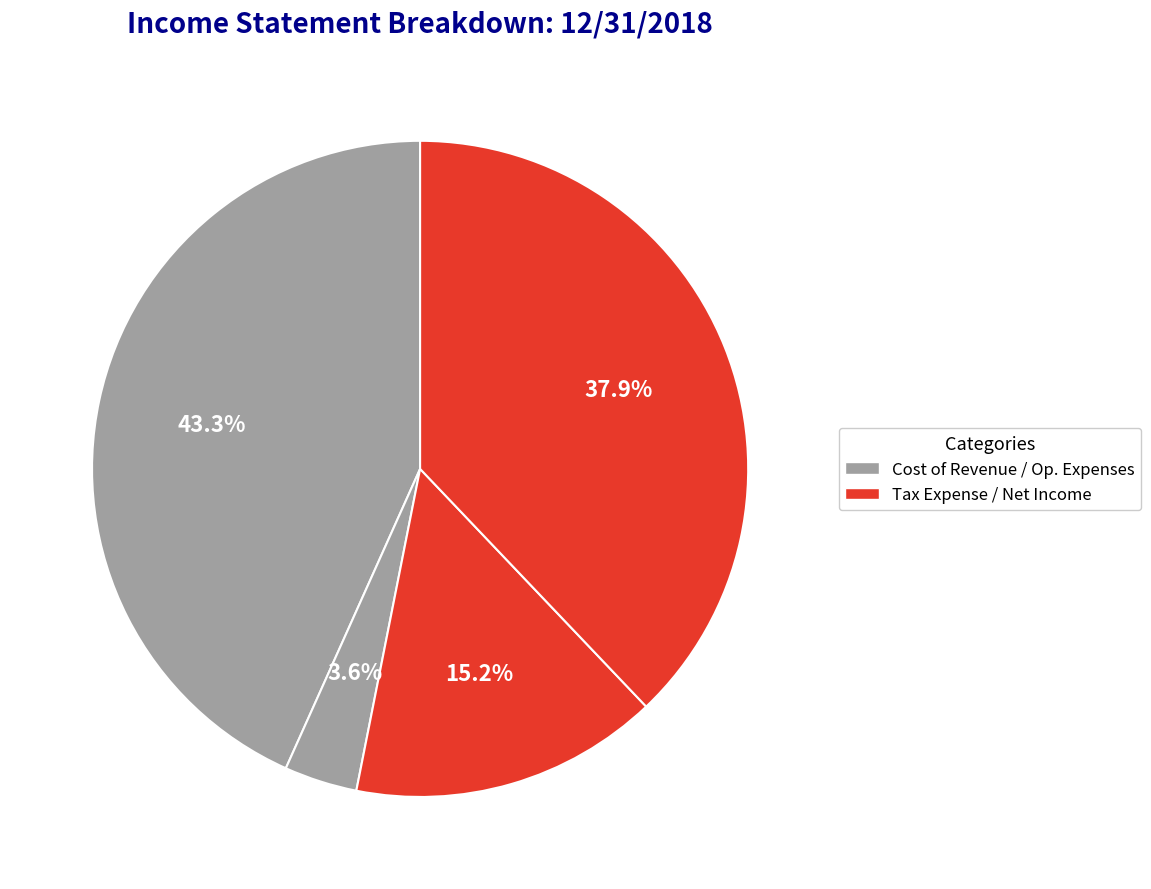

Is there a majority slice in this chart?

No